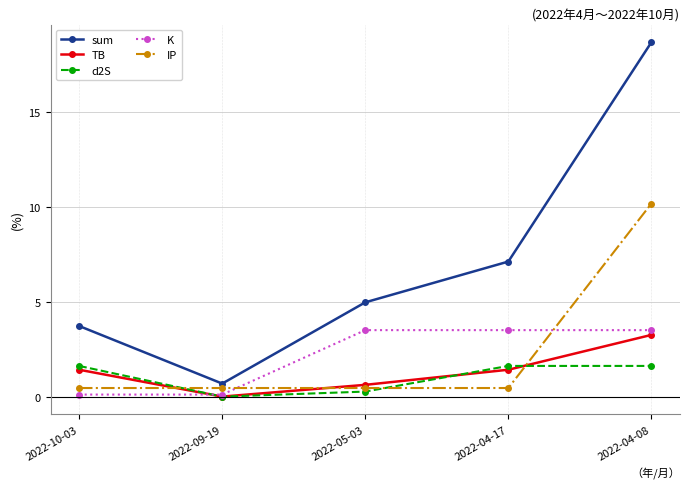

How many data points in sum are above 4?

3